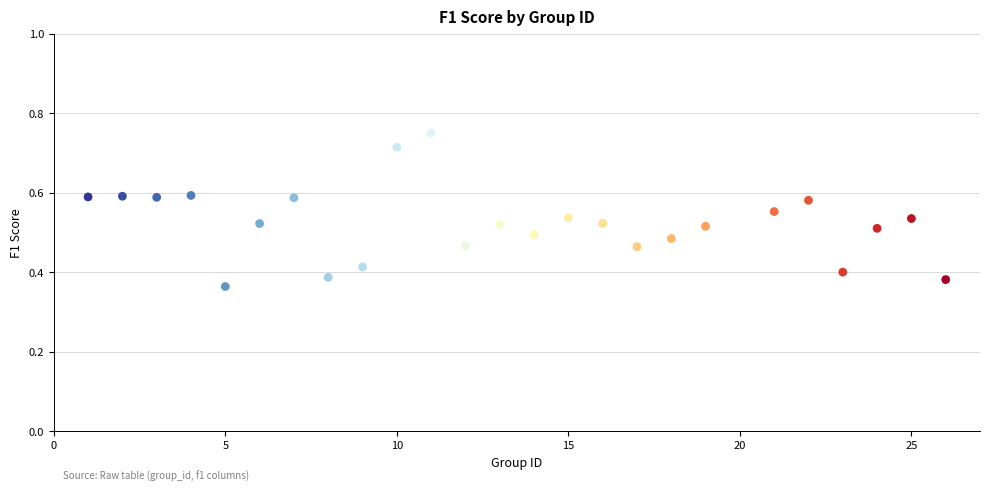

What is the range of X values (max minus min)?

25.0